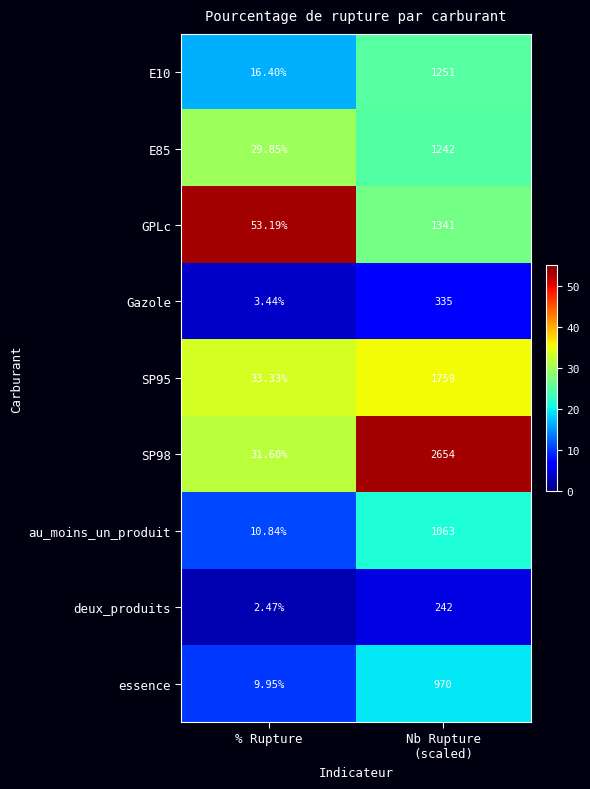

Which label corresponds to the smallest value in the chart?

% Rupture